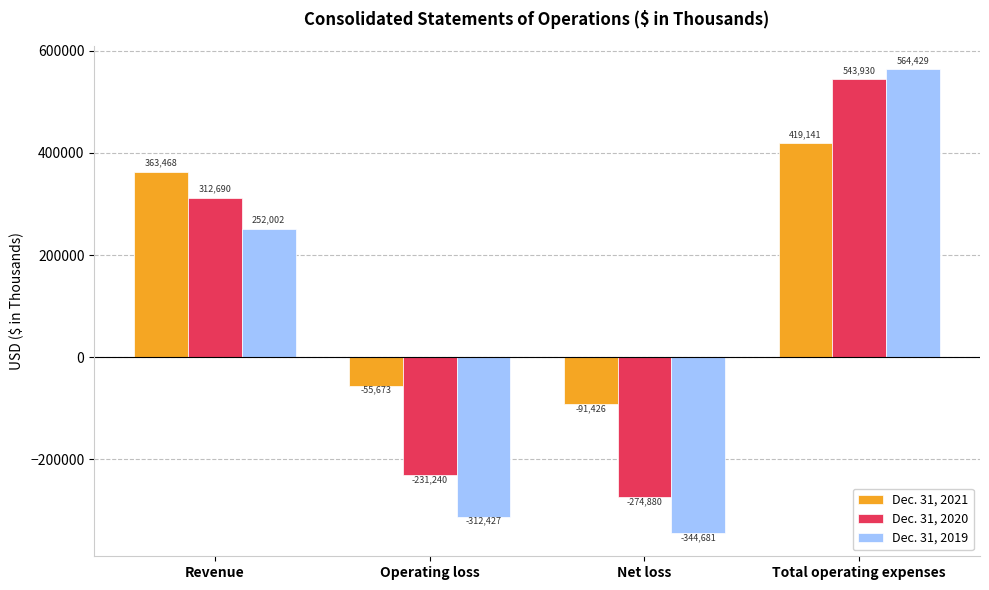

List the series in order of their overall mean, lowest first.

Dec. 31, 2019, Dec. 31, 2020, Dec. 31, 2021